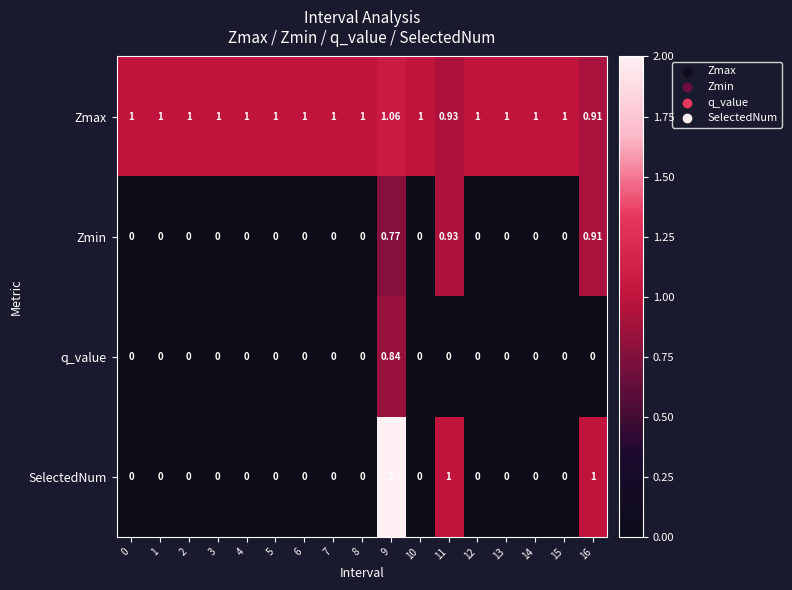

Which series has the largest total across all categories?

Zmax